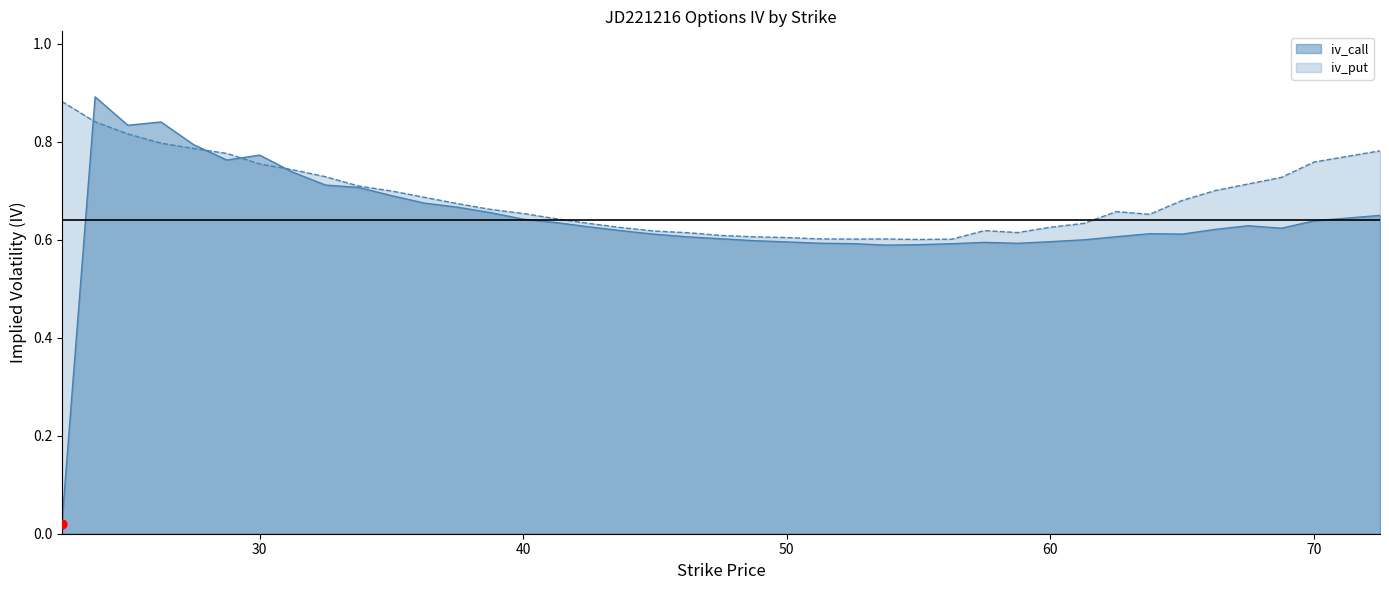

At which category is the sum across all series the highest?

23.76